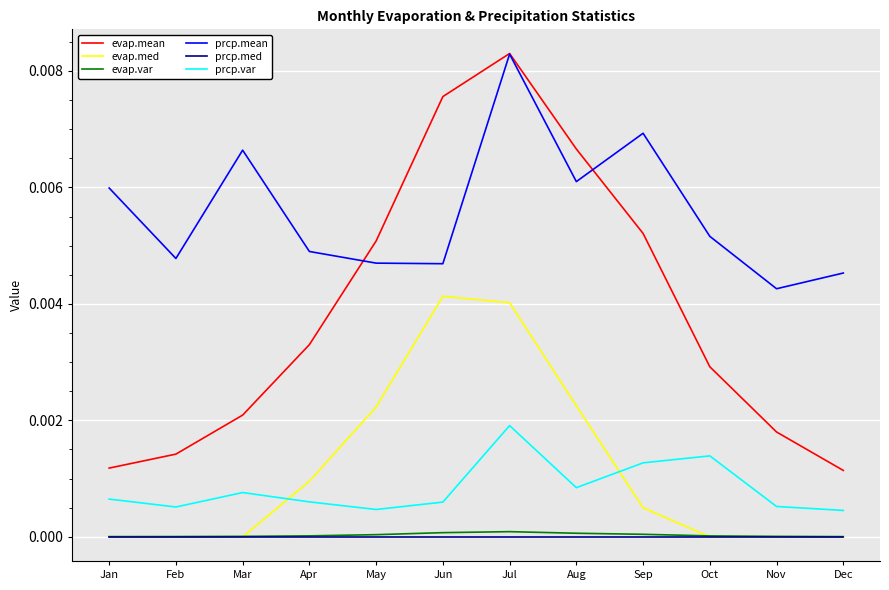

Which category has the lowest value in the prcp.mean series?

Nov